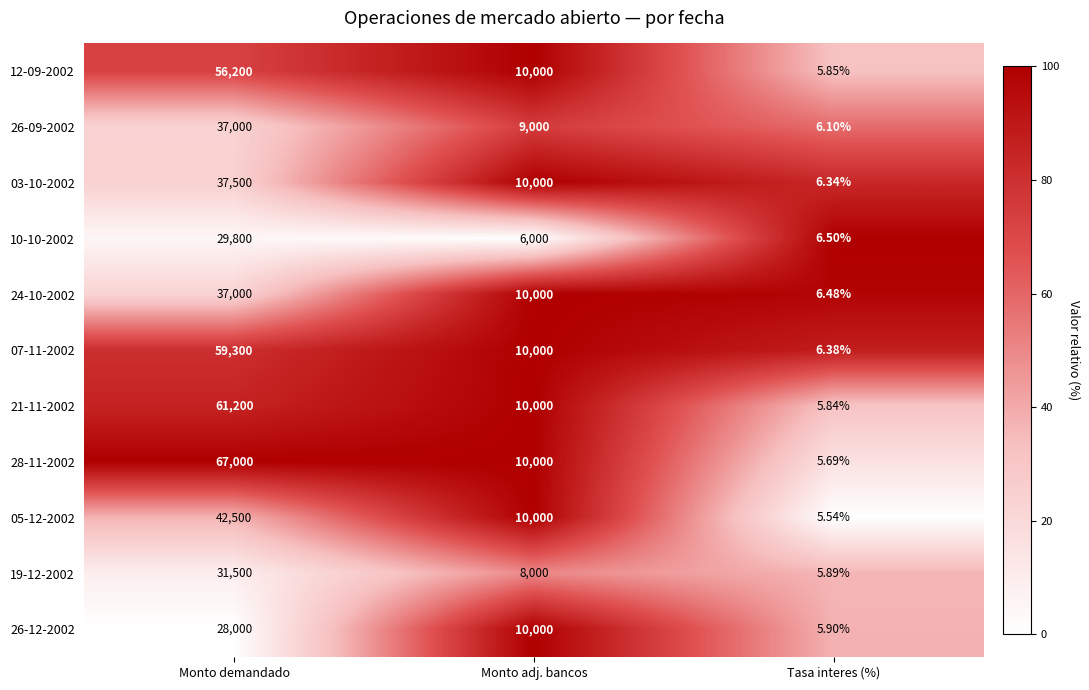

Is the value of 05-12-2002 at Monto demandado greater than the value of 28-11-2002 at Tasa interes (%)?

Yes